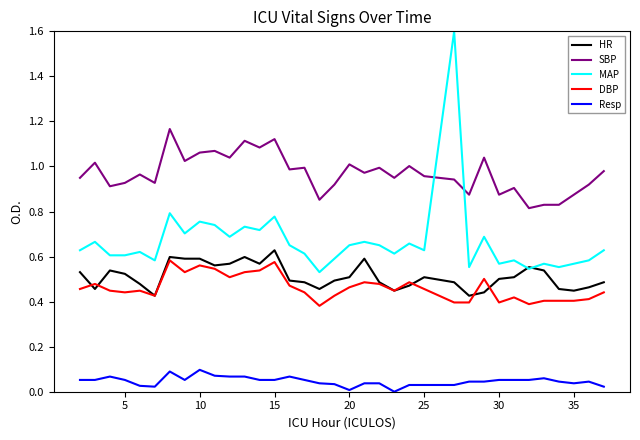

Which series has the largest range (max minus min)?

MAP